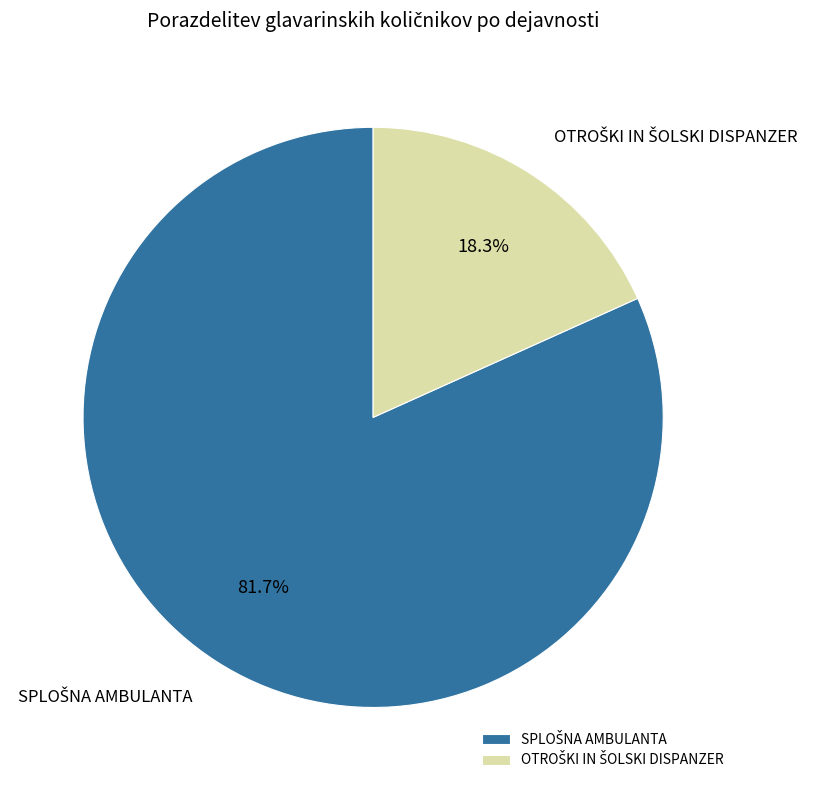

Count the number of slices in the pie.

2